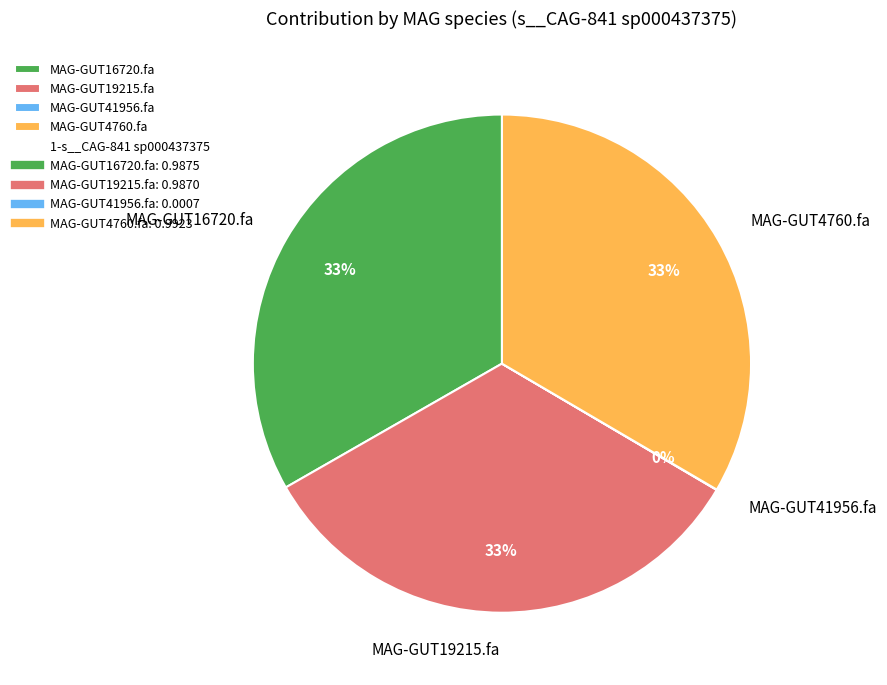

Is there any slice that represents more than half of the pie?

No